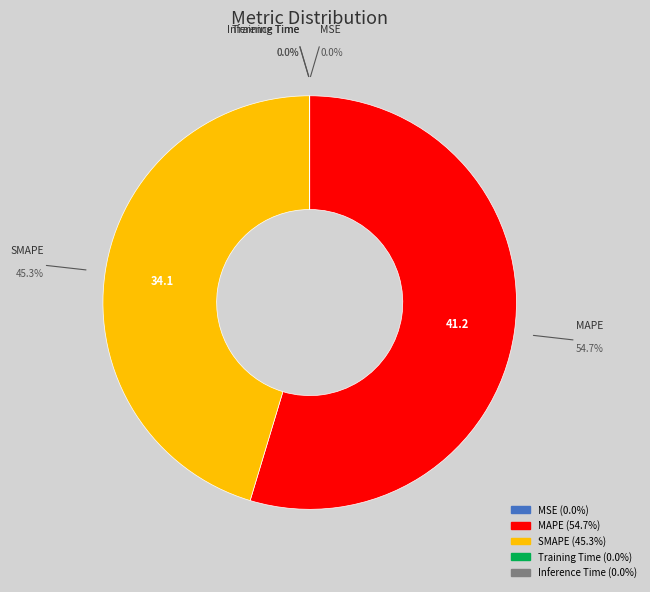

What portion of the pie excludes SMAPE?

54.7%